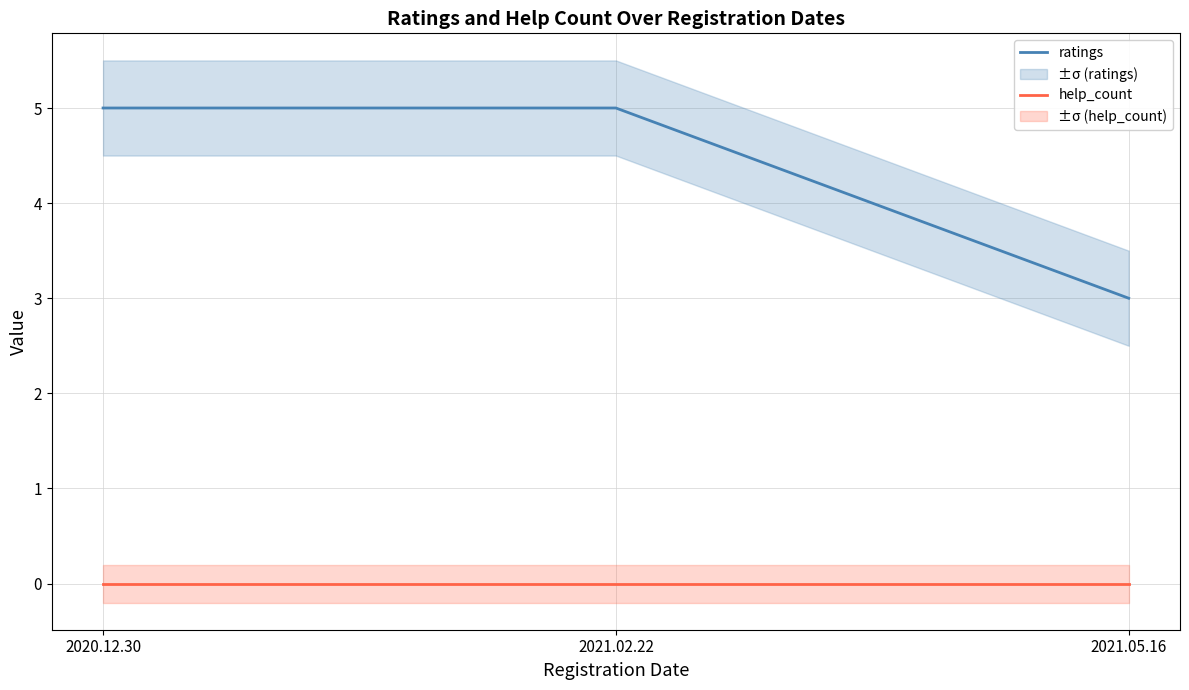

Reading left to right, transcribe all the data shown in this chart.

ratings: 2020.12.30=5	2021.02.22=5	2021.05.16=3
help_count: 2020.12.30=0	2021.02.22=0	2021.05.16=0